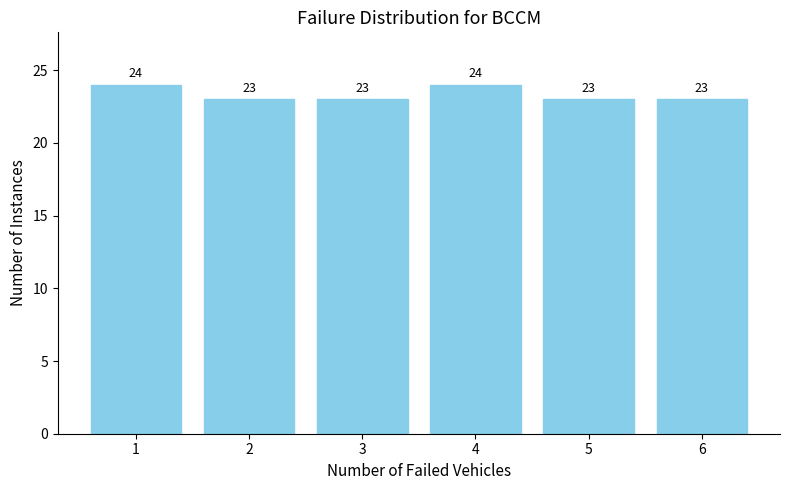

Reading left to right, what are all the values shown in this chart?

24	23	23	24	23	23